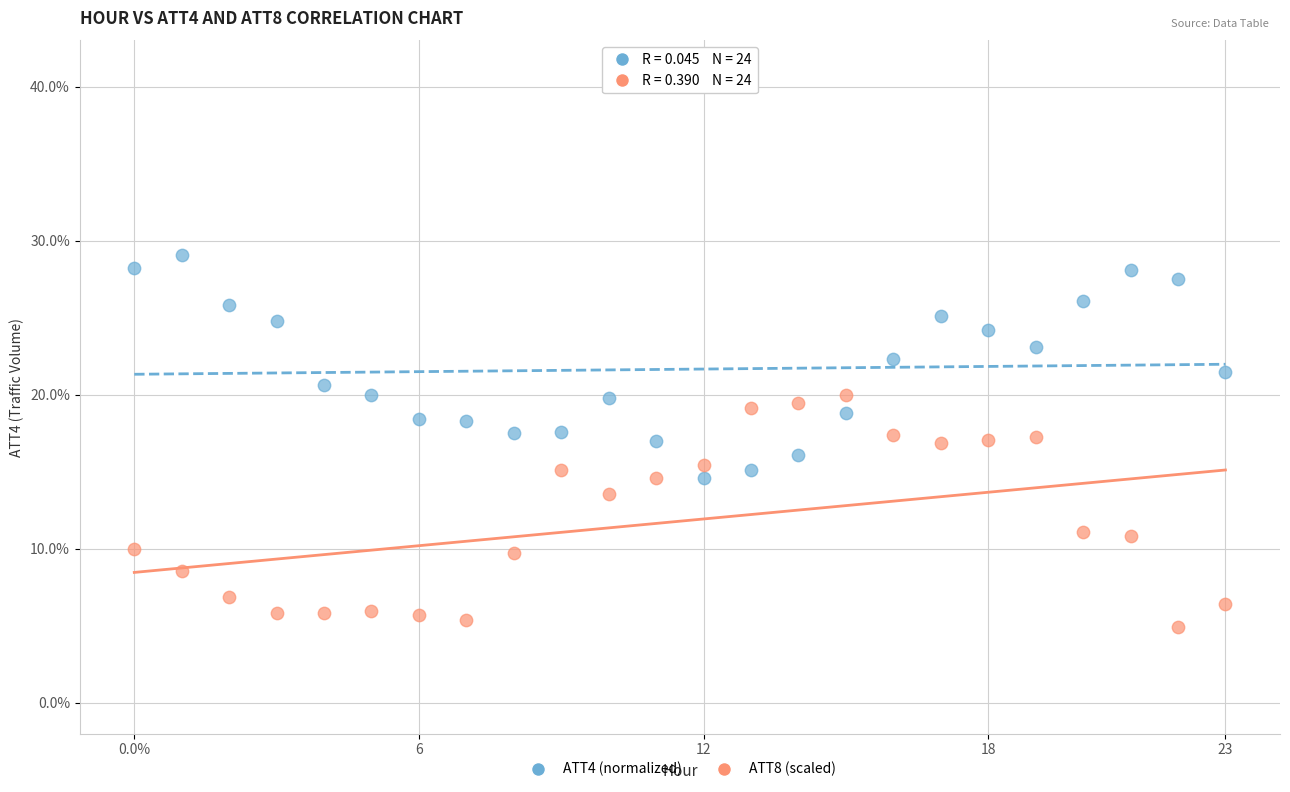

Which series reaches the maximum Y coordinate?

ATT4 (normalized)